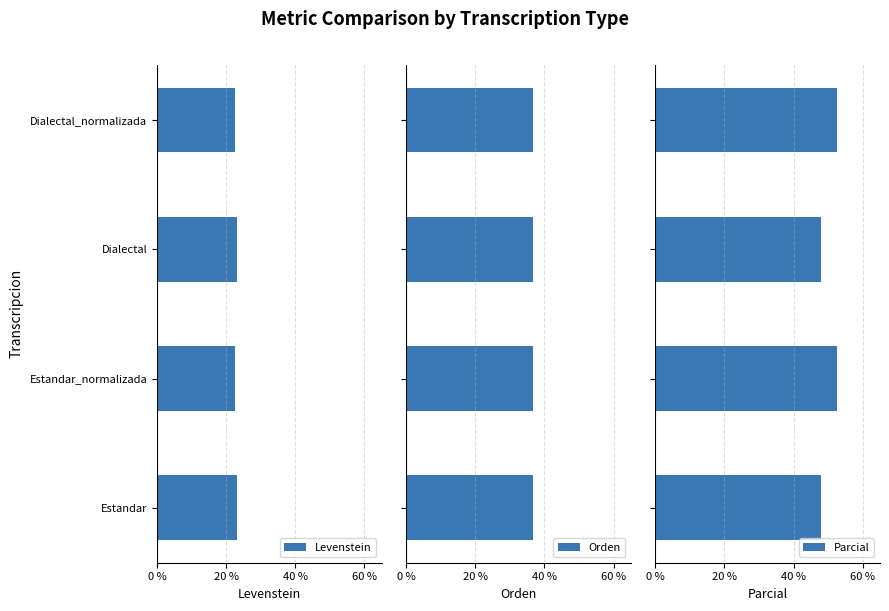

What is the difference between the maximum and minimum values in the Parcial series?

4.8